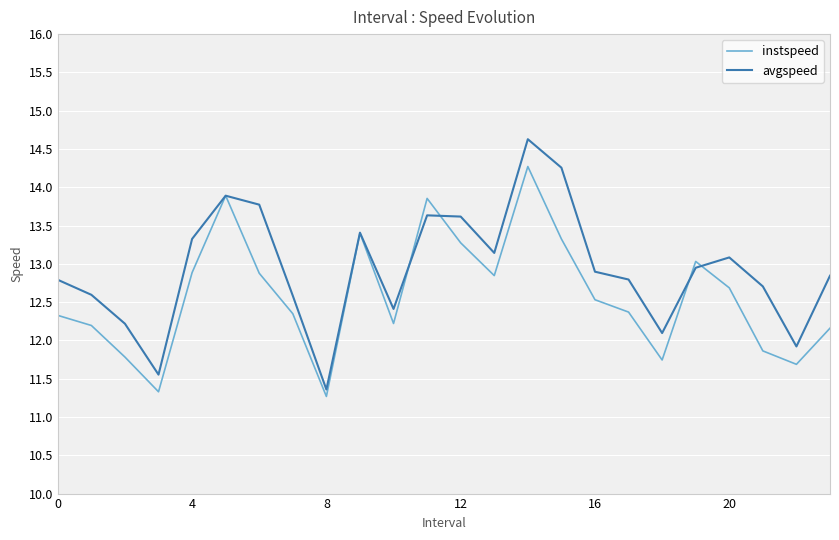

What is the lowest value of the instspeed series?

11.3